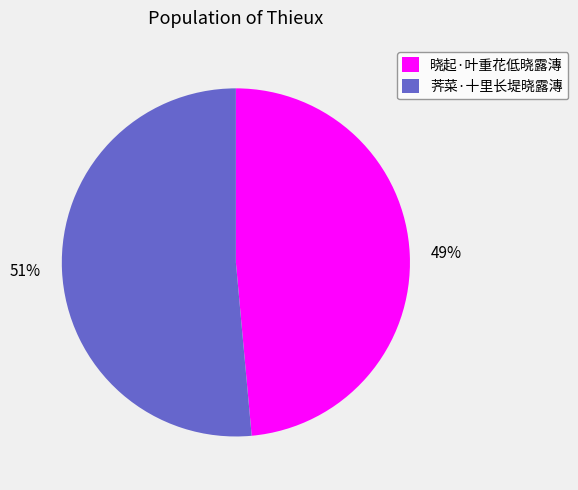

To the nearest percent, what is the average slice percentage?

50%